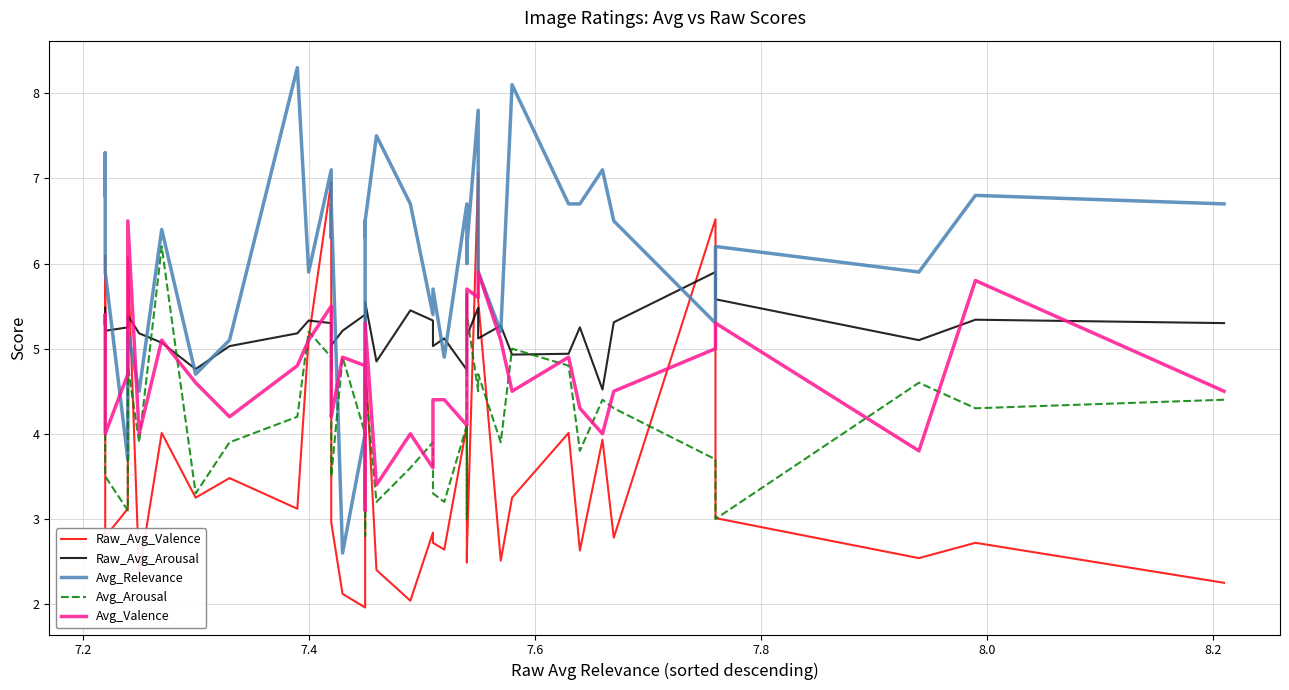

What is the average value of the Raw_Avg_Arousal series?

5.2